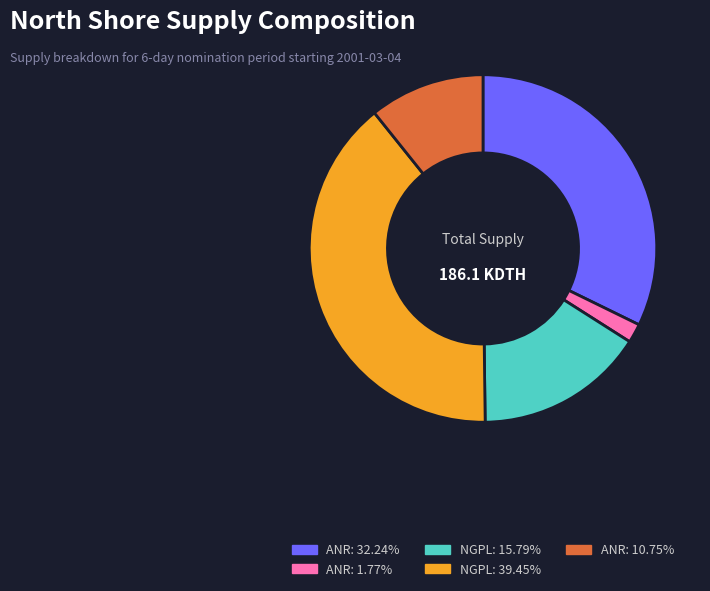

Is there a majority slice in this chart?

No